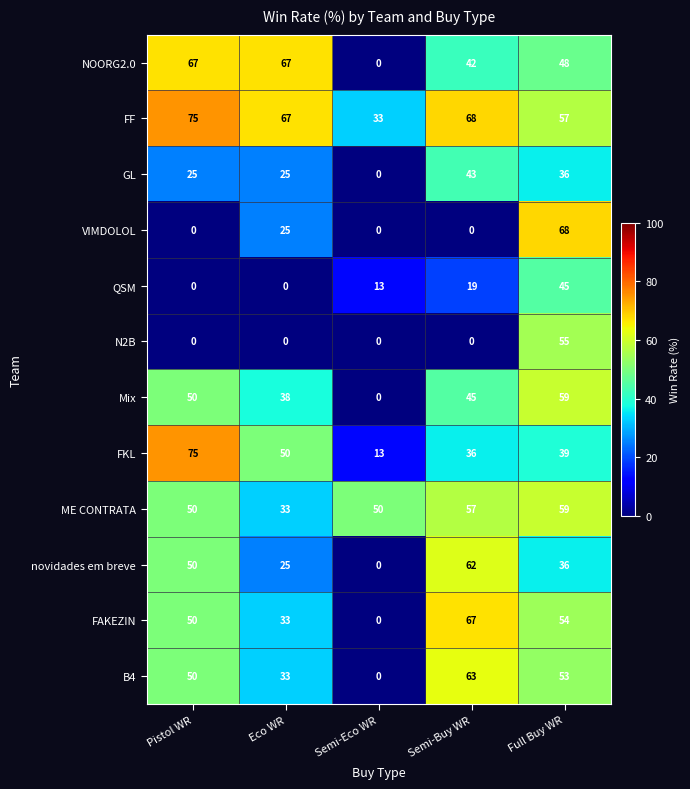

Rank the categories by novidades em breve value from lowest to highest.

Semi-Eco WR, Eco WR, Full Buy WR, Pistol WR, Semi-Buy WR